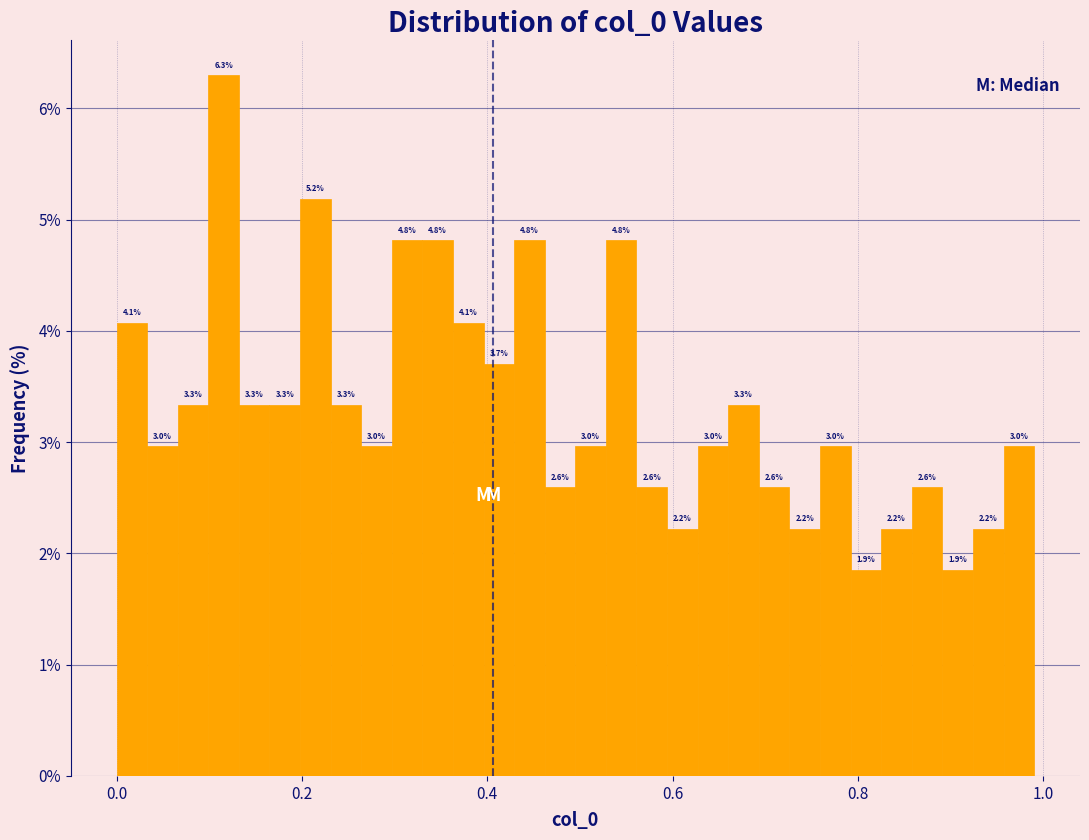

Read against the x-axis, roughly where is the centre of the tallest bar?

0.12